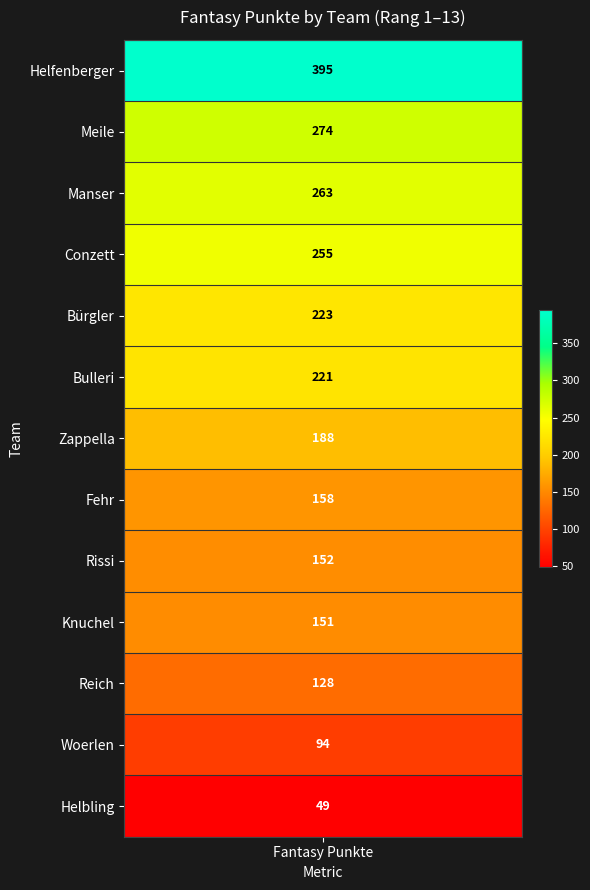

What is the change in value from Meile to Bulleri?

-53